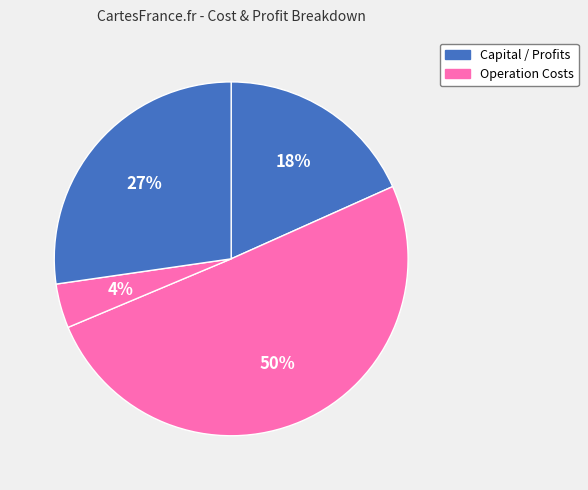

To the nearest percent, what is the difference between the largest and smallest slice percentages?

46%